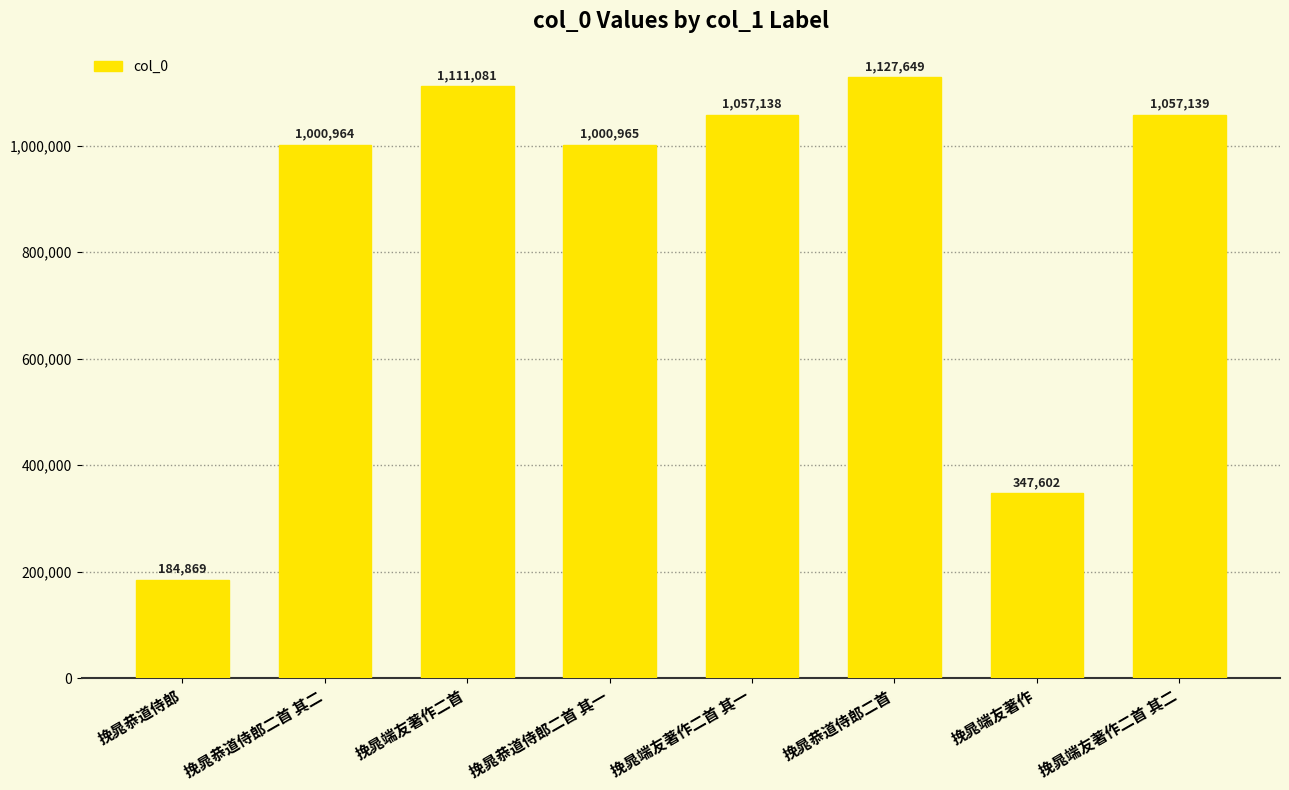

What position from the right is 挽晁端友著作二首 其二?

1